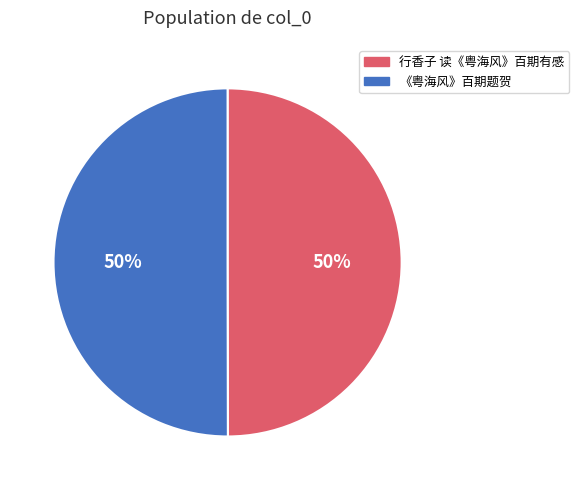

Approximately how many times larger is the value at 行香子 读《粤海风》百期有感 compared to 《粤海风》百期题贺?

1.0